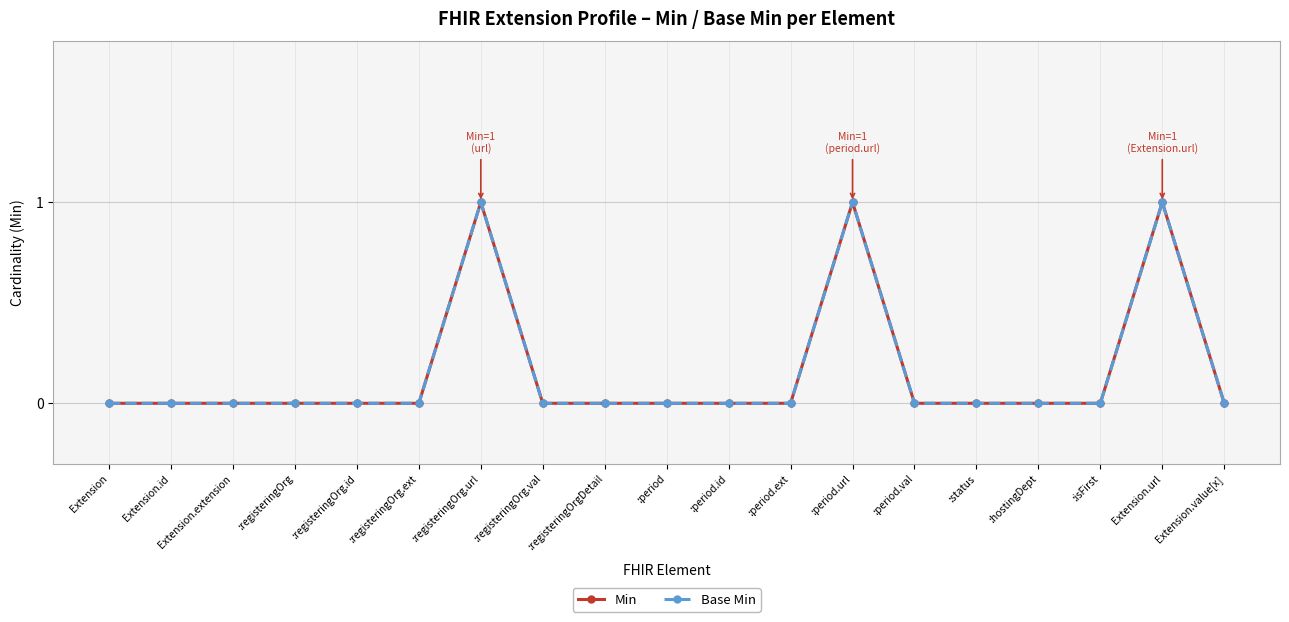

Is this an area chart (filled region under the line)?

No